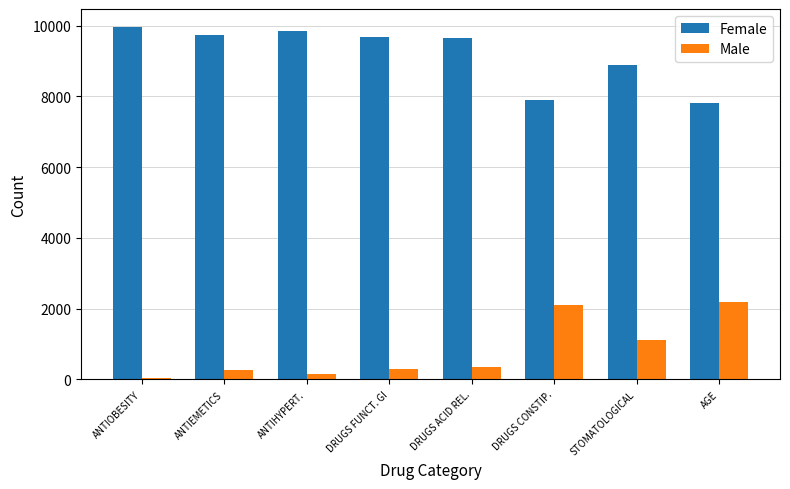

At which label does Male reach its peak?

AGE